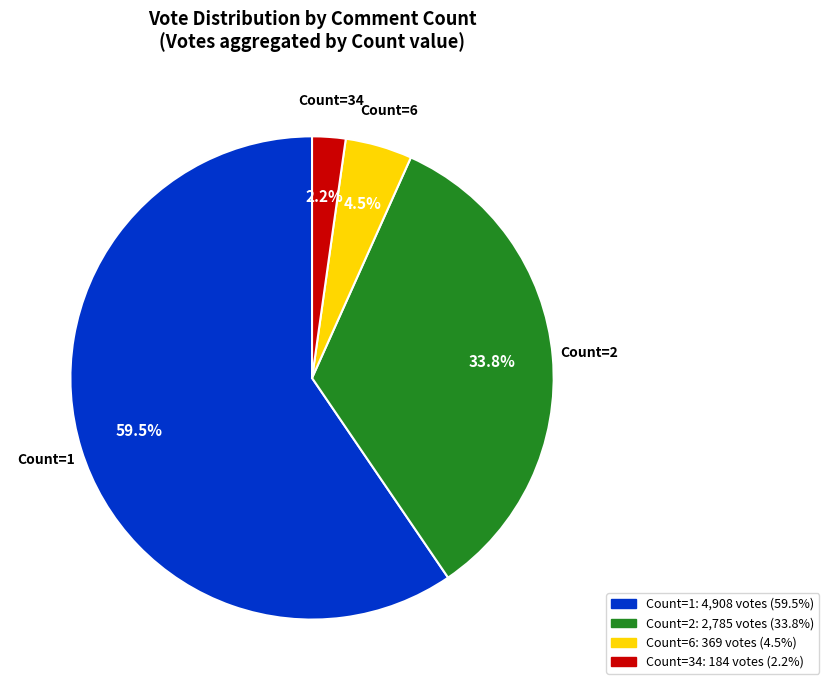

Approximately how many times larger is the value at Count=1 compared to Count=2?

1.8